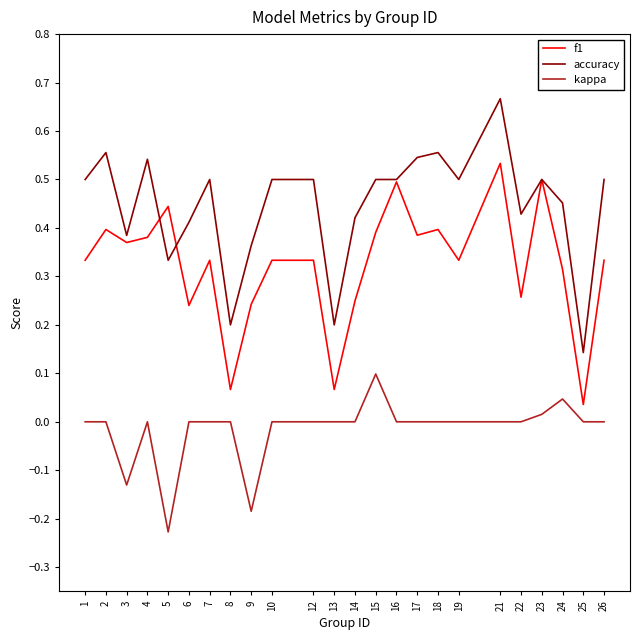

Which category has the highest value in the accuracy series?

21